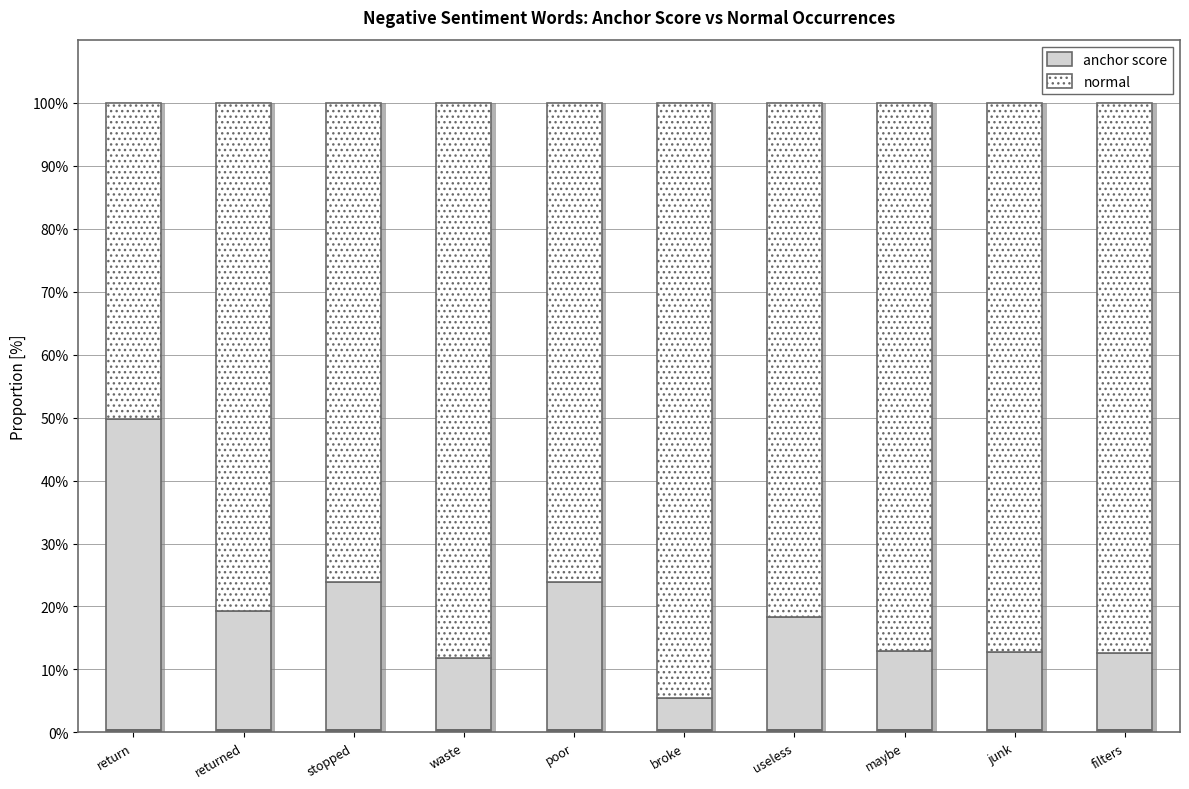

What position from the left is maybe?

8